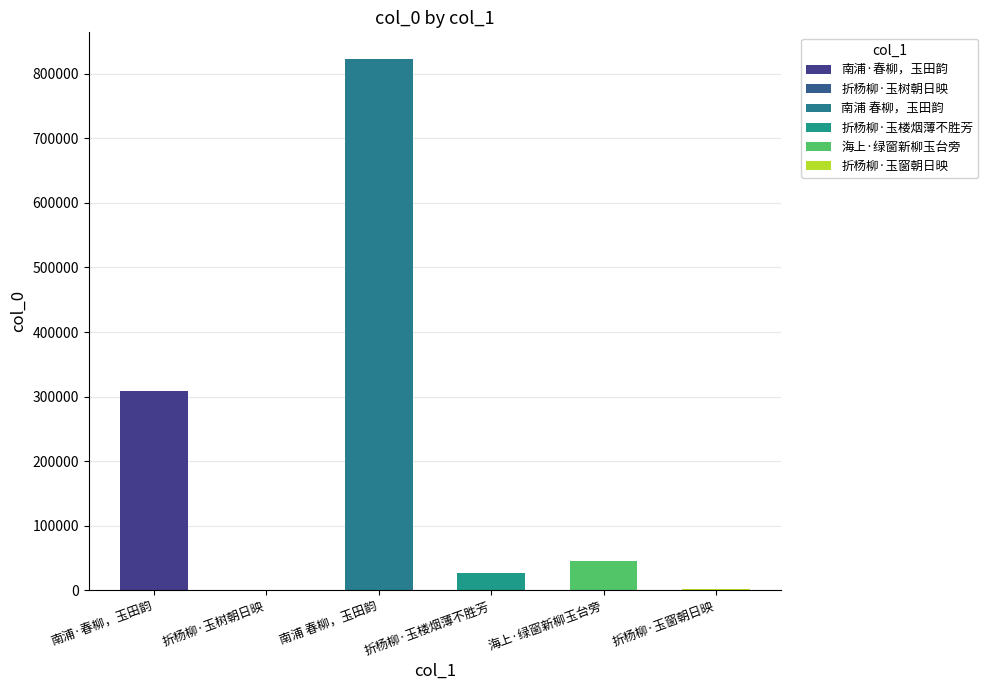

What is the minimum value shown in the chart?

850